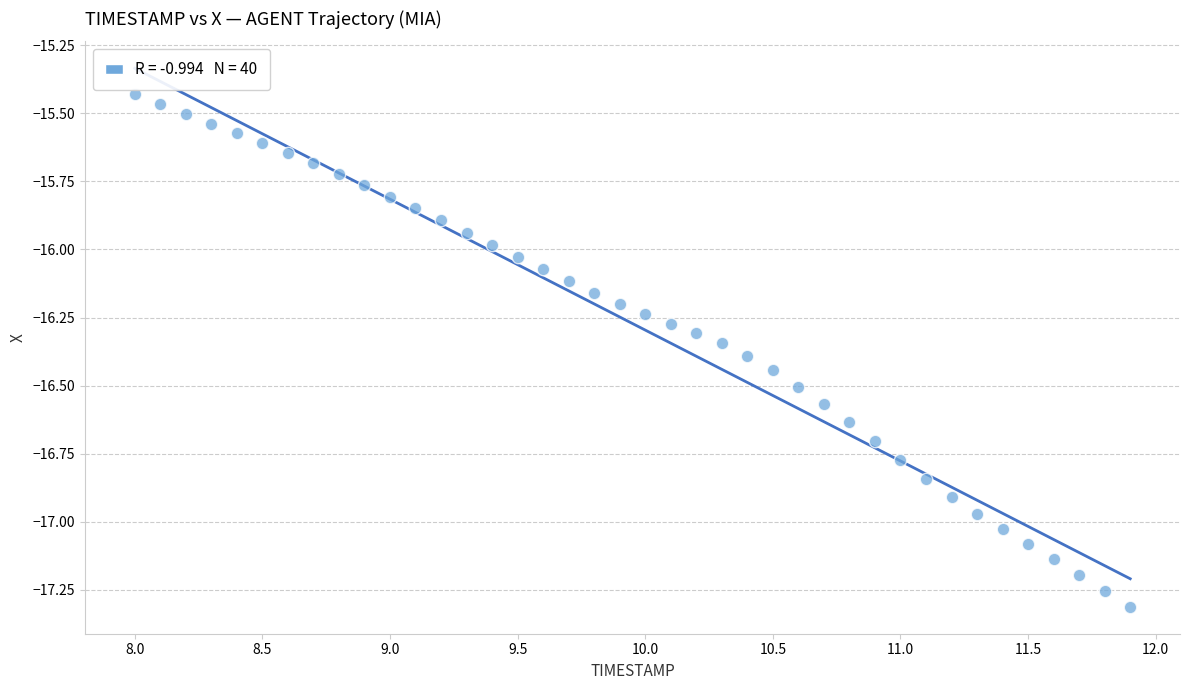

What is the range of X values (max minus min)?

3.9